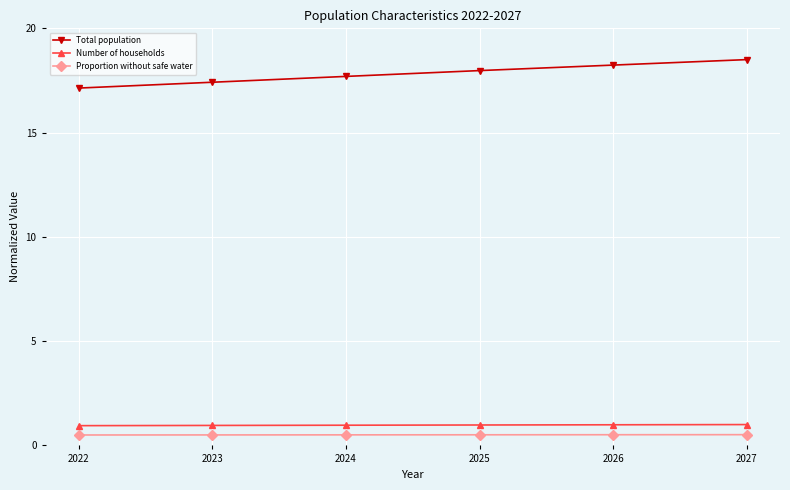

Which series has the largest total across all categories?

Total population